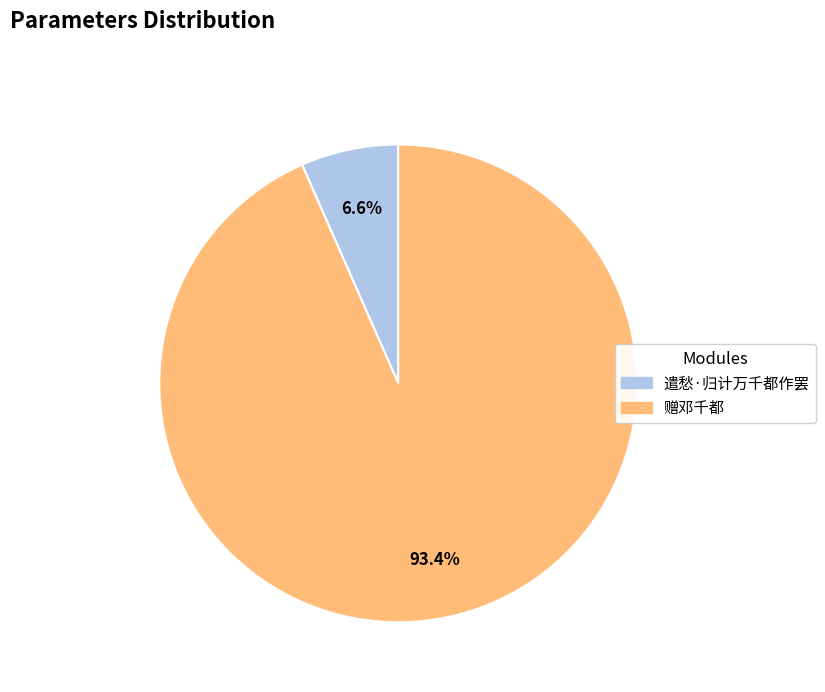

To the nearest percent, what is the combined percentage of 遣愁·归计万千都作罢 and 赠邓千都?

100%